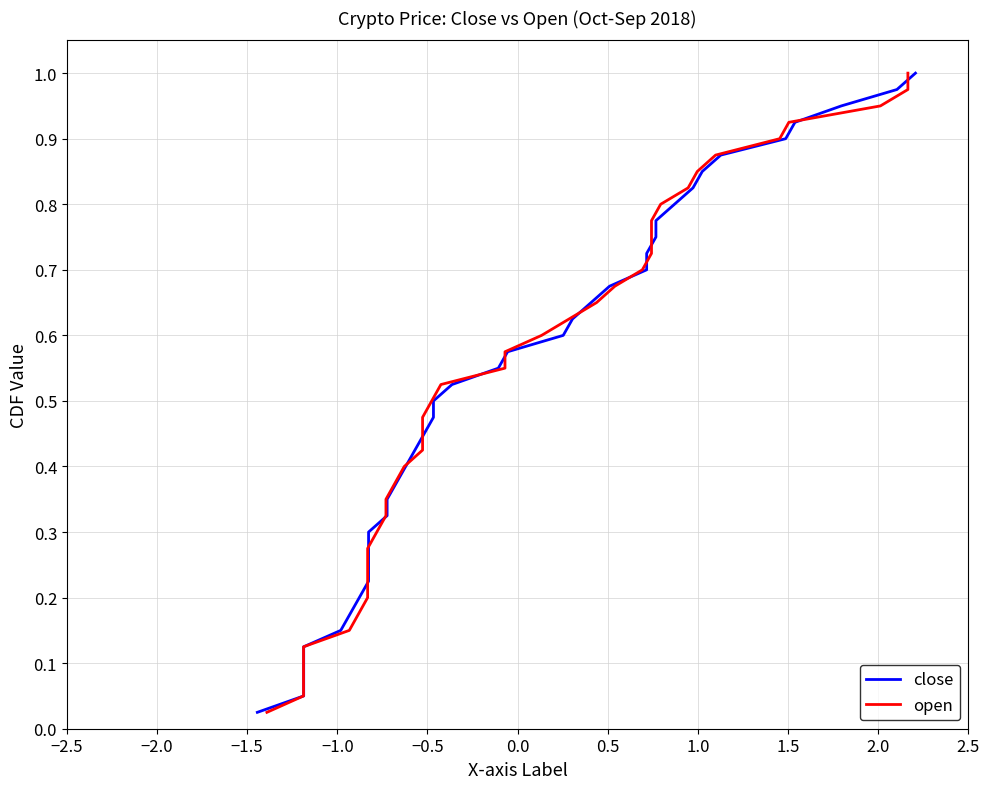

True or false: open has more than 2 points higher than both neighbors.

False